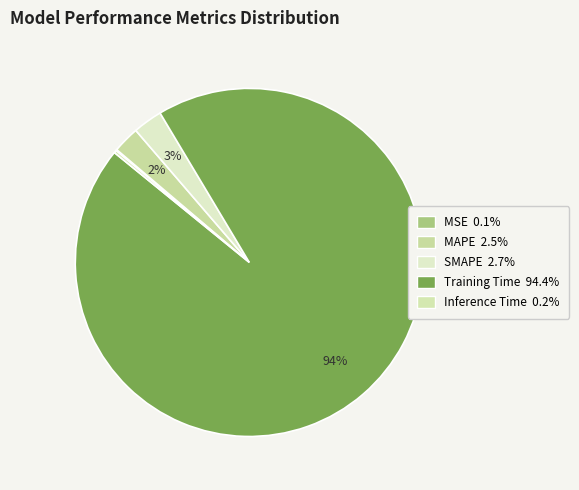

True or false: Training Time accounts for 94% of the total.

True